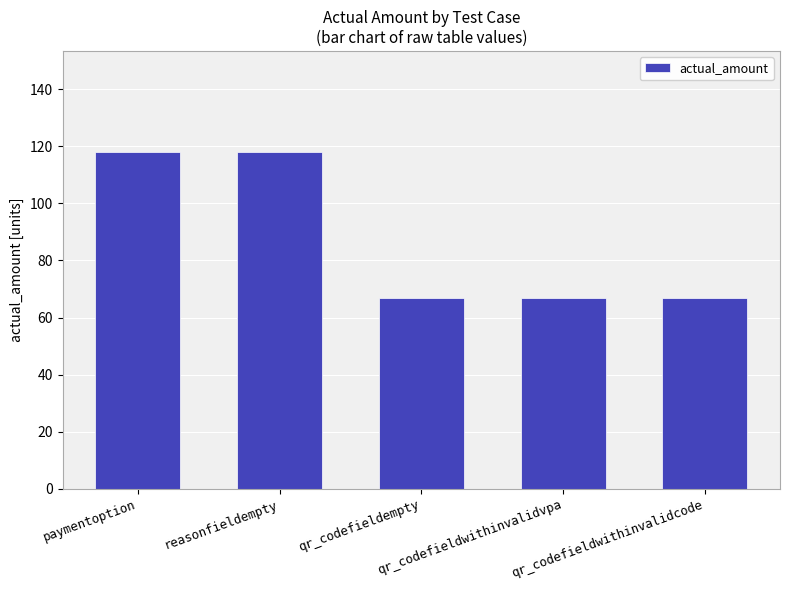

Reading left to right, extract all data points from this chart.

paymentoption=118	reasonfieldempty=118	qr_codefieldempty=67	qr_codefieldwithinvalidvpa=67	qr_codefieldwithinvalidcode=67